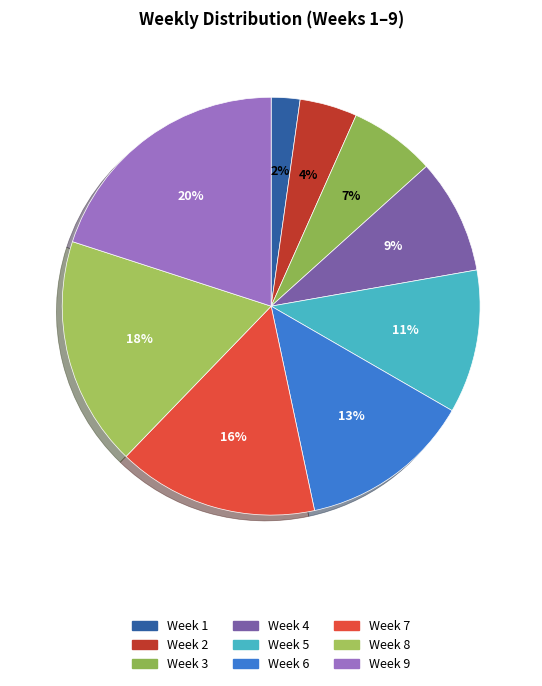

Rank the categories by value from highest to lowest.

9, 8, 7, 6, 5, 4, 3, 2, 1